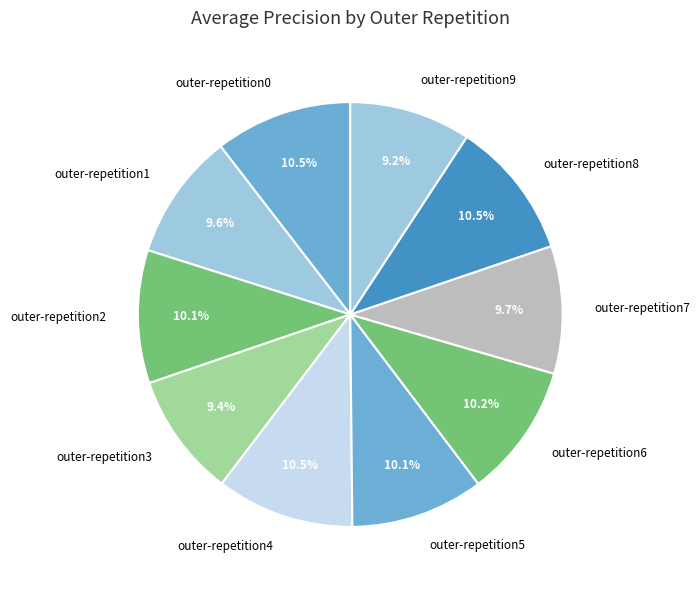

How much of the chart is everything except outer-repetition3?

90.6%